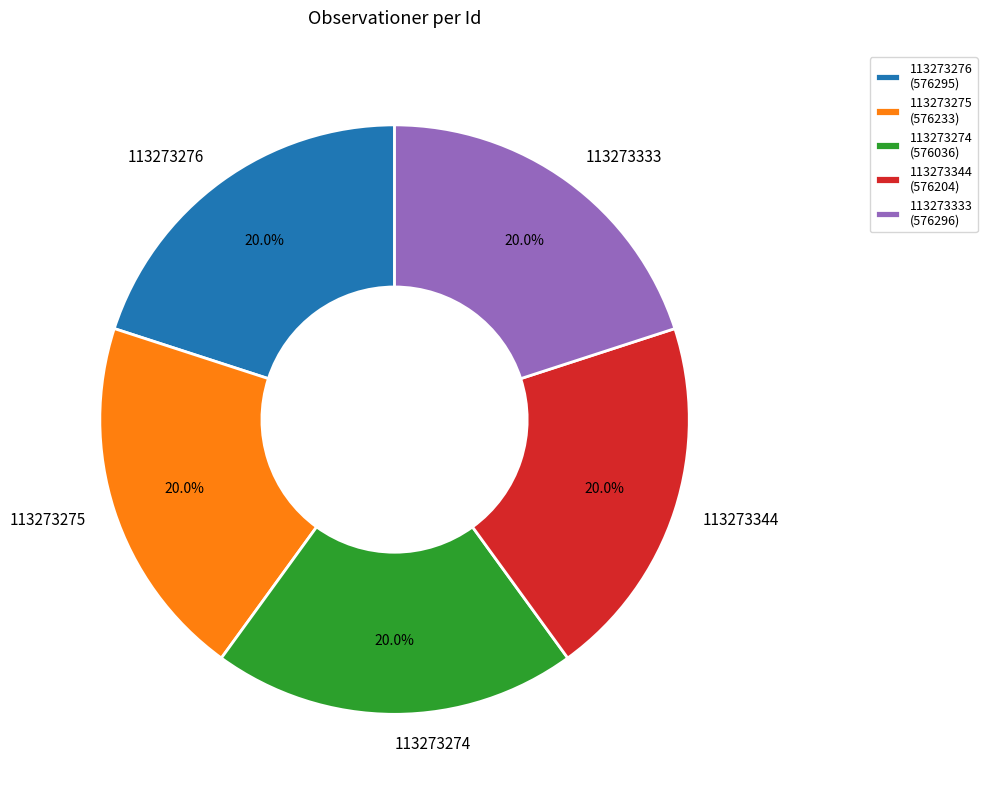

Is there any slice that represents more than half of the pie?

No